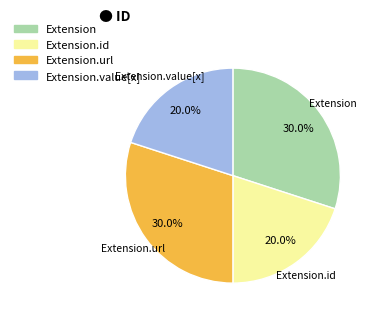

Count the number of slices in the pie.

4